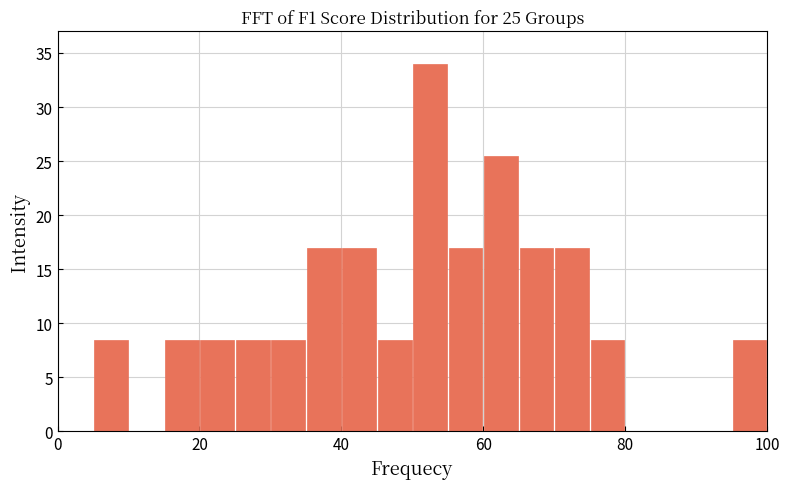

Read against the x-axis, roughly where is the centre of the tallest bar?

52